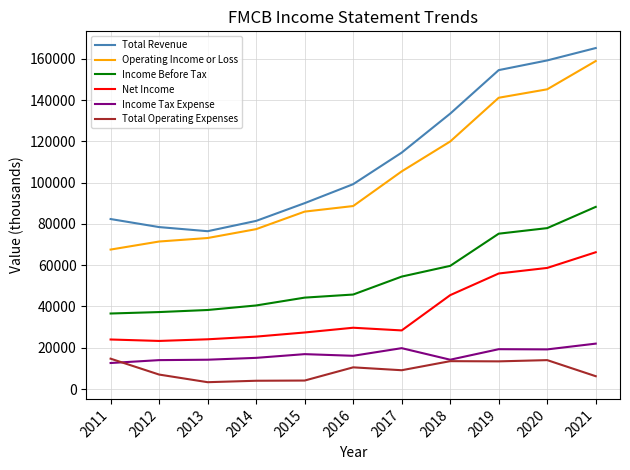

What is the greatest value displayed?

165300